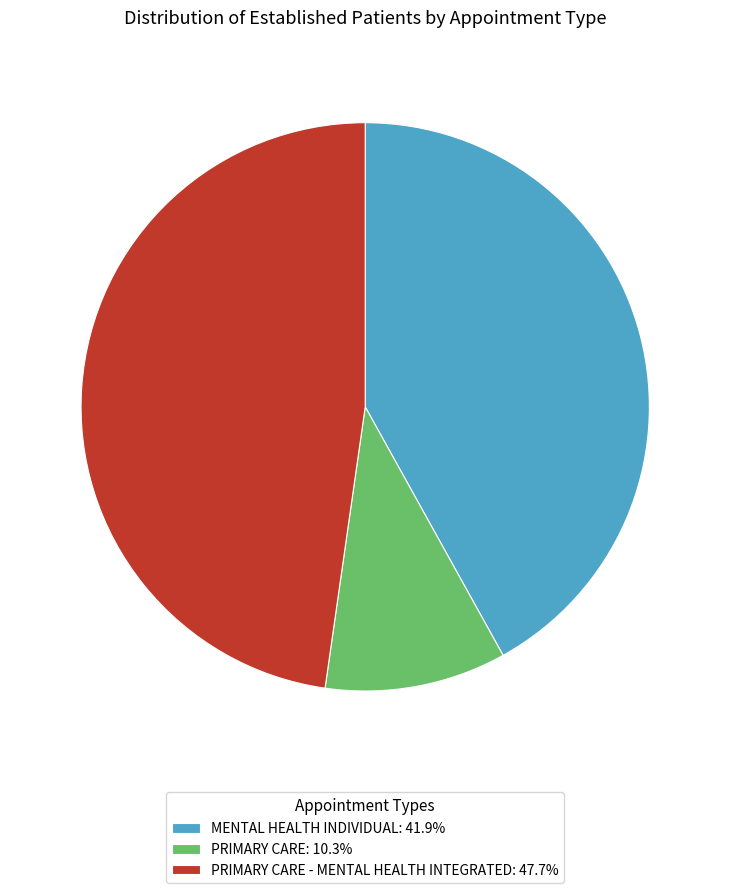

How many segments does this pie chart have?

3